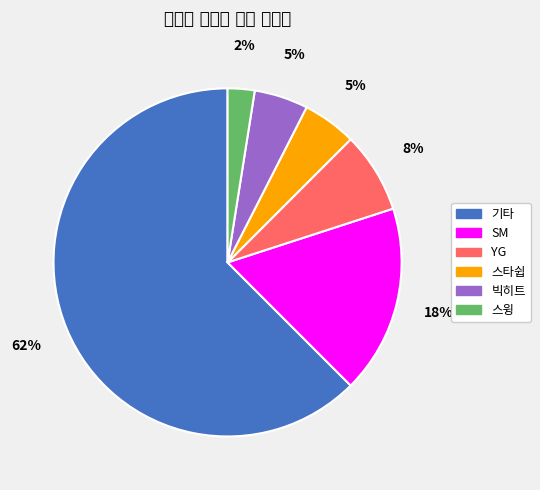

To the nearest percent, what is the average slice percentage?

17%